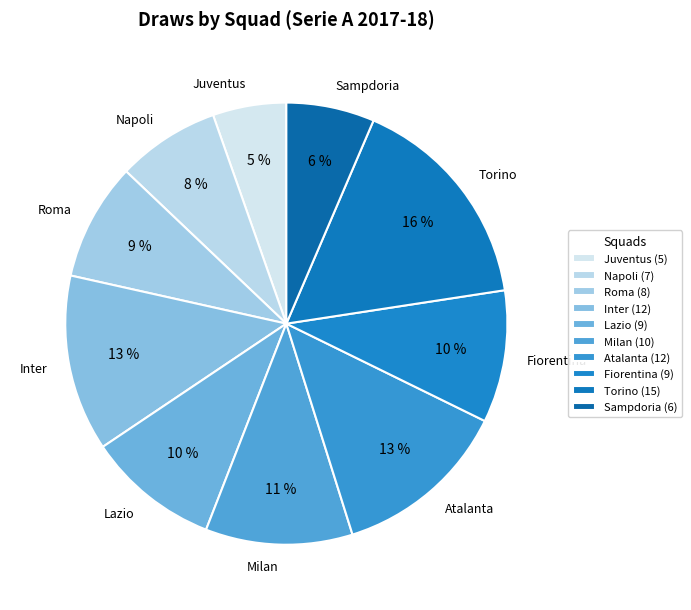

Combined, do Roma and Fiorentina account for over 50%?

No